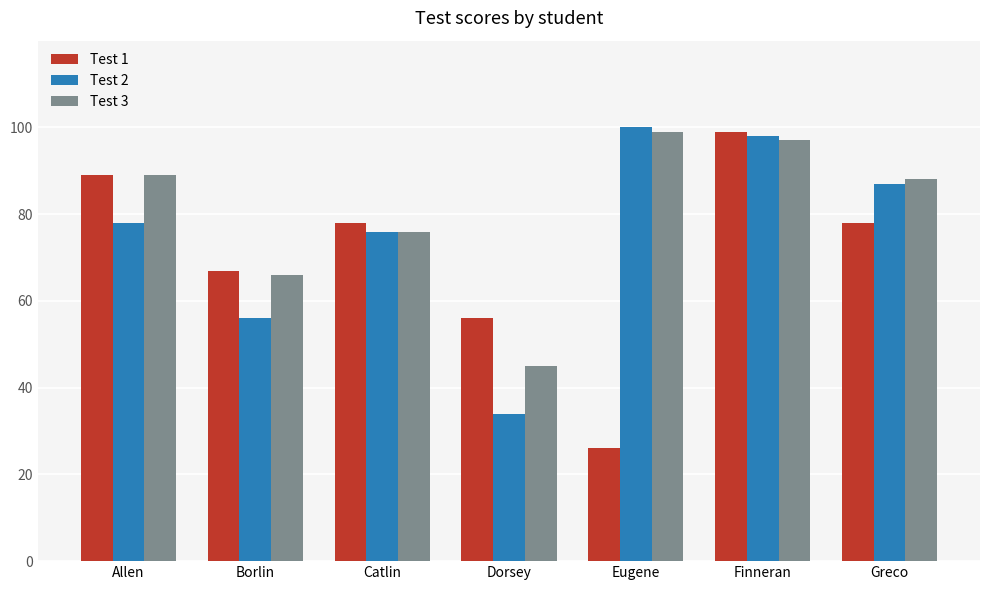

What is the maximum value shown in the chart?

100